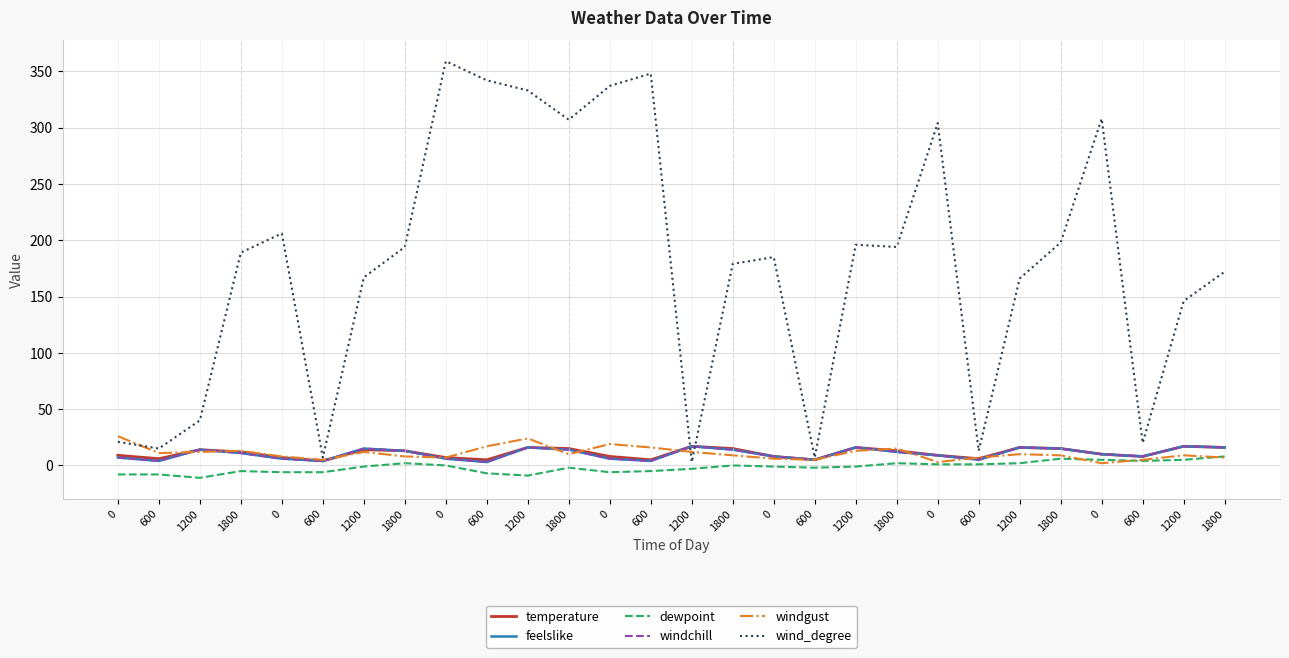

Is this an area chart (filled region under the line)?

No